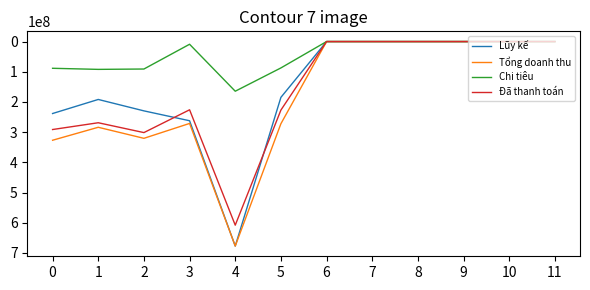

What is the maximum value shown in the chart?

677300000